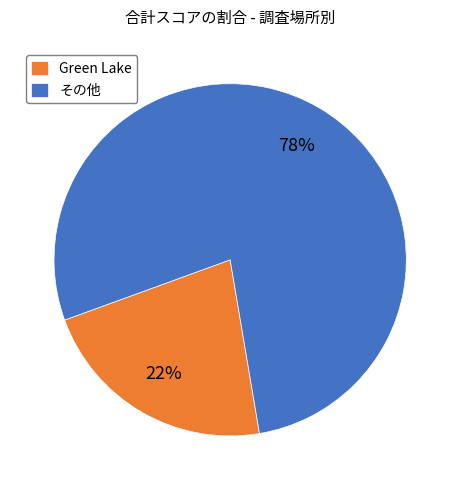

To the nearest percent, what percentage of the pie is その他?

78%